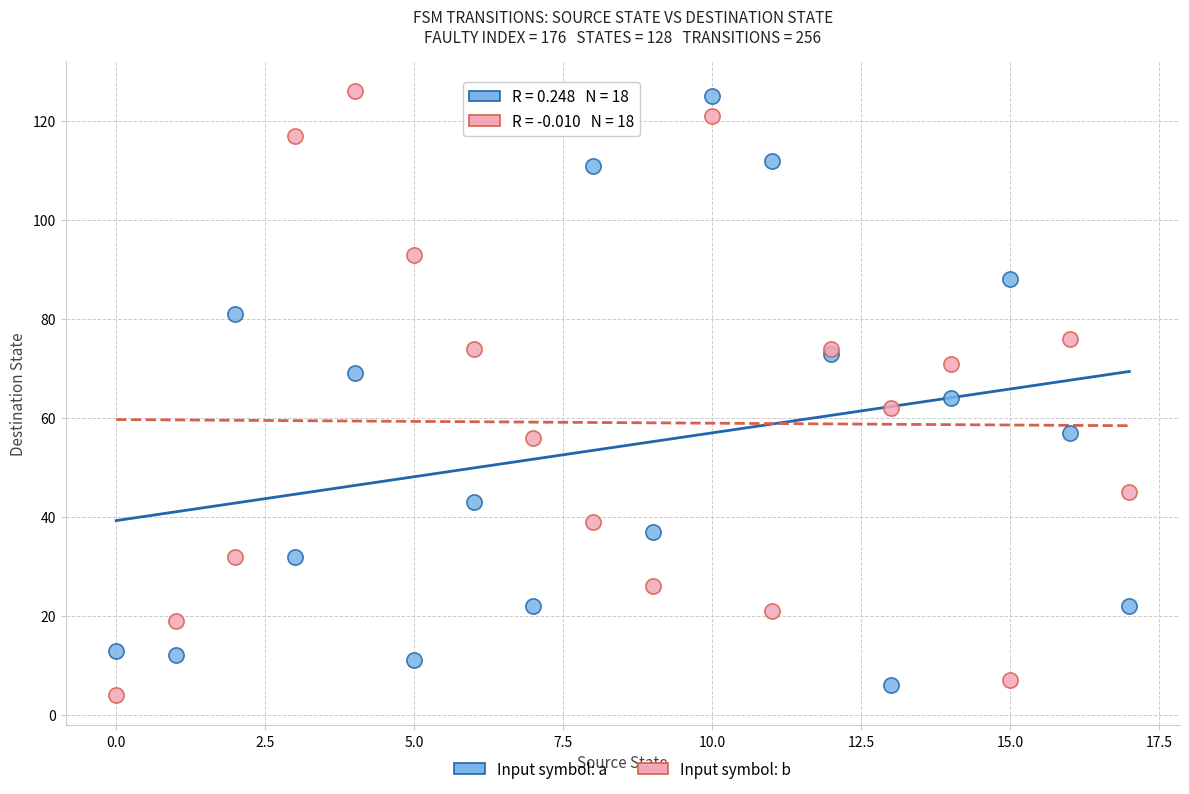

What are all the series names shown in the legend?

Input symbol: a, Input symbol: b